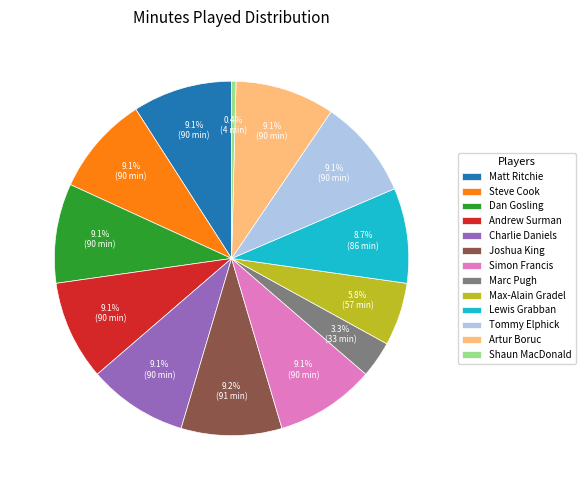

What is the smallest slice in the pie chart?

Shaun MacDonald